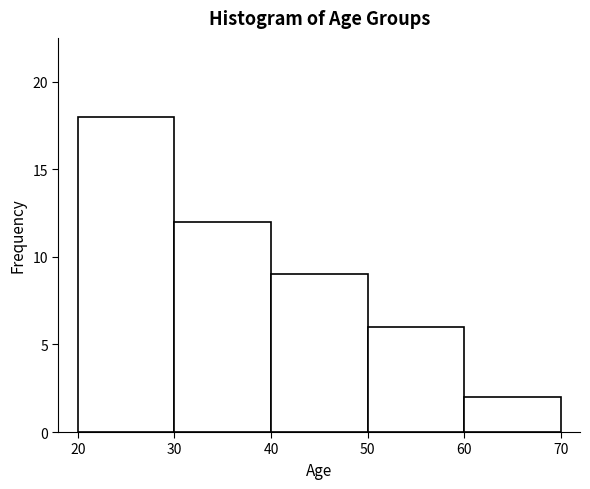

What is the height of the bar covering 50 to 60 on the x-axis? The values are not printed on the chart, so give them approximately, as read against the axis.

6